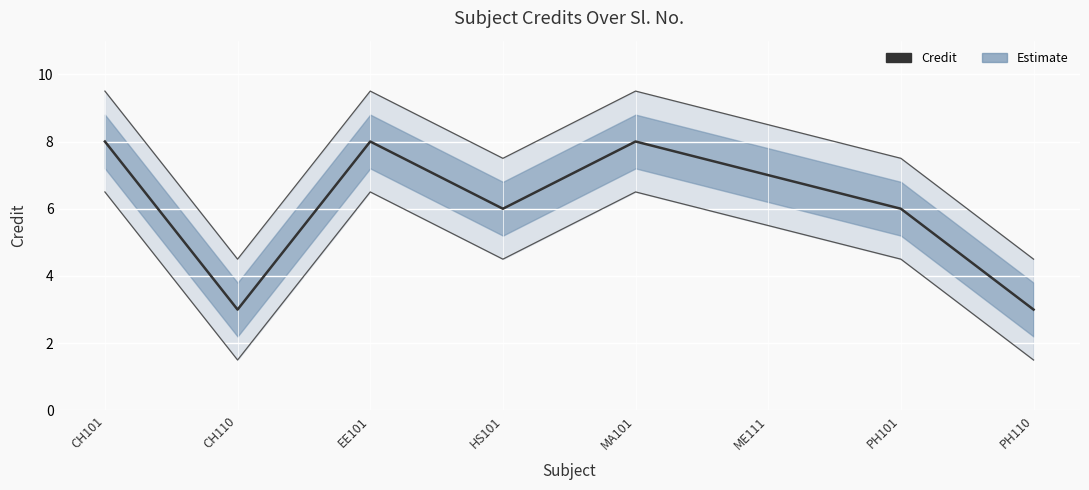

Reading left to right, list all the values displayed in this chart.

8	3	8	6	8	7	6	3